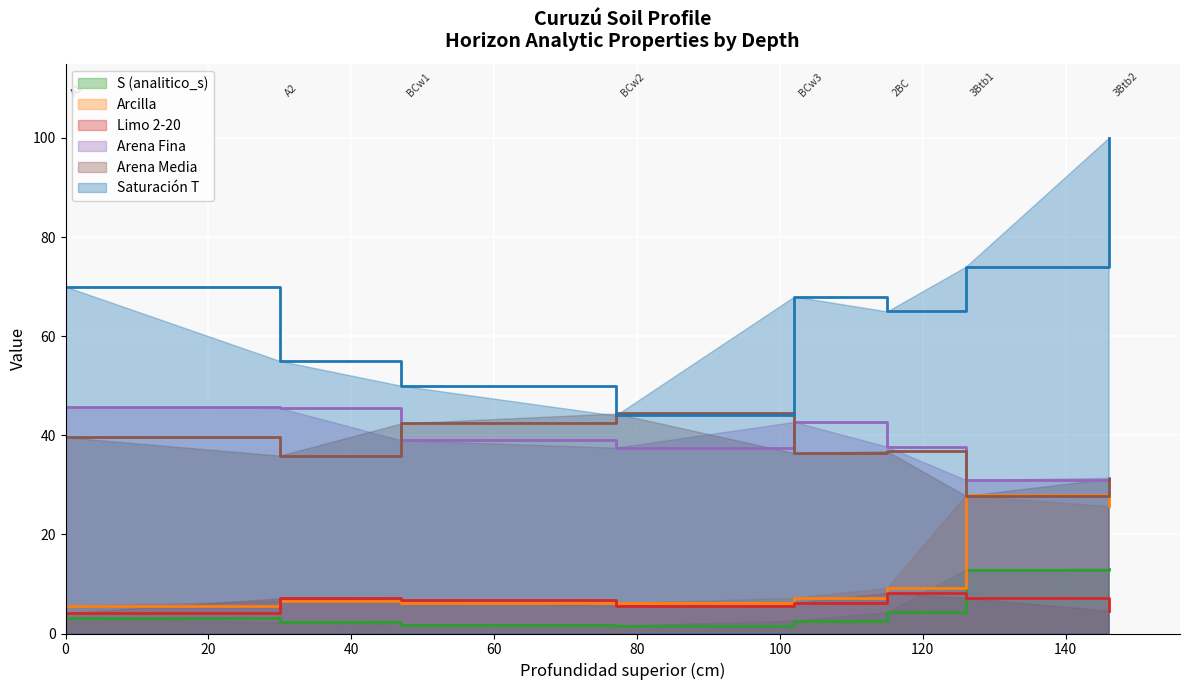

The value of analitico_arena_fina at BCw3 is 59.9. True or false?

False